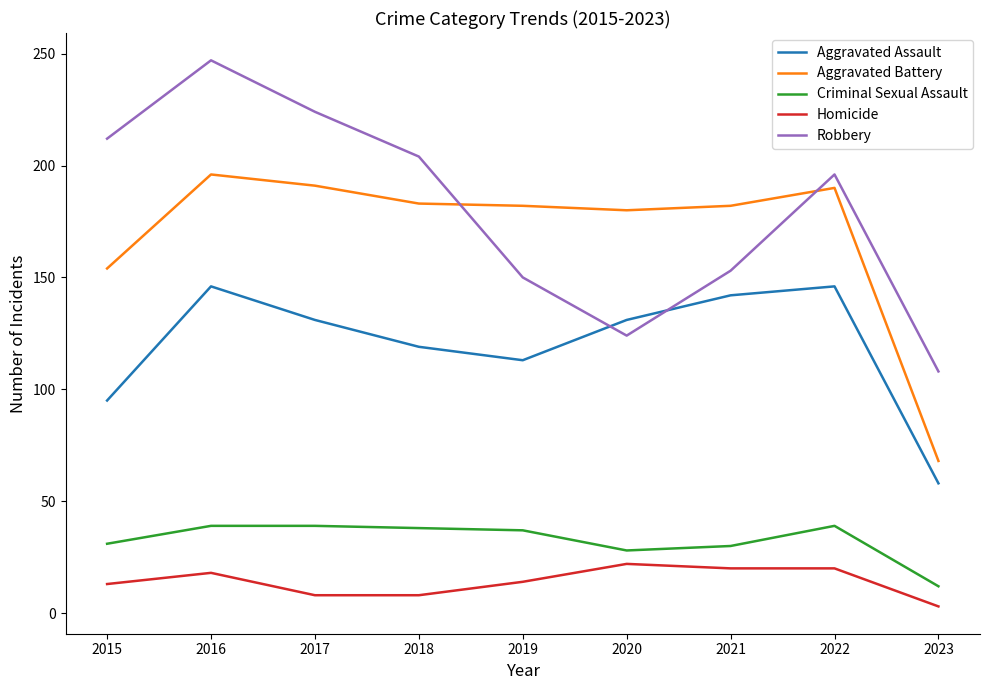

Is this an area chart (filled region under the line)?

No